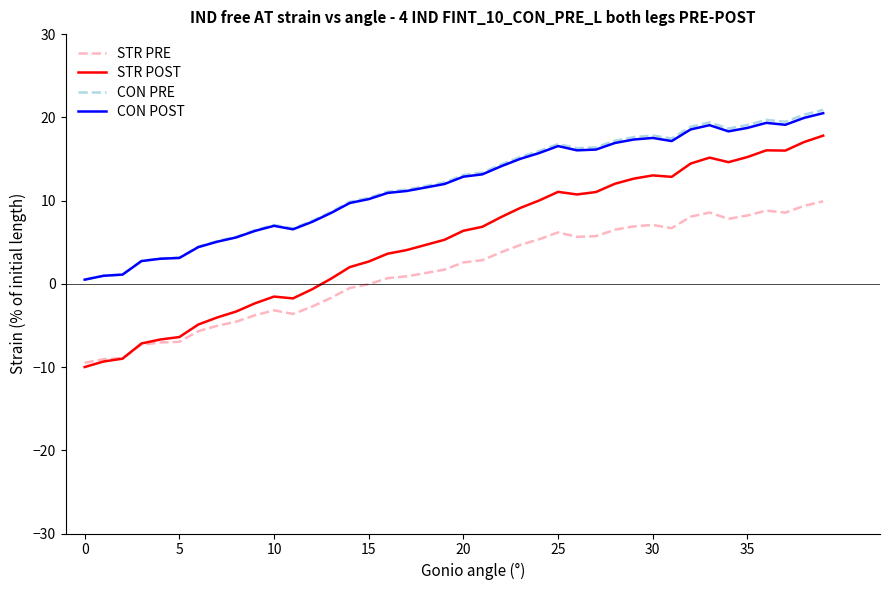

True or false: STR PRE and CON POST cross at least once.

False